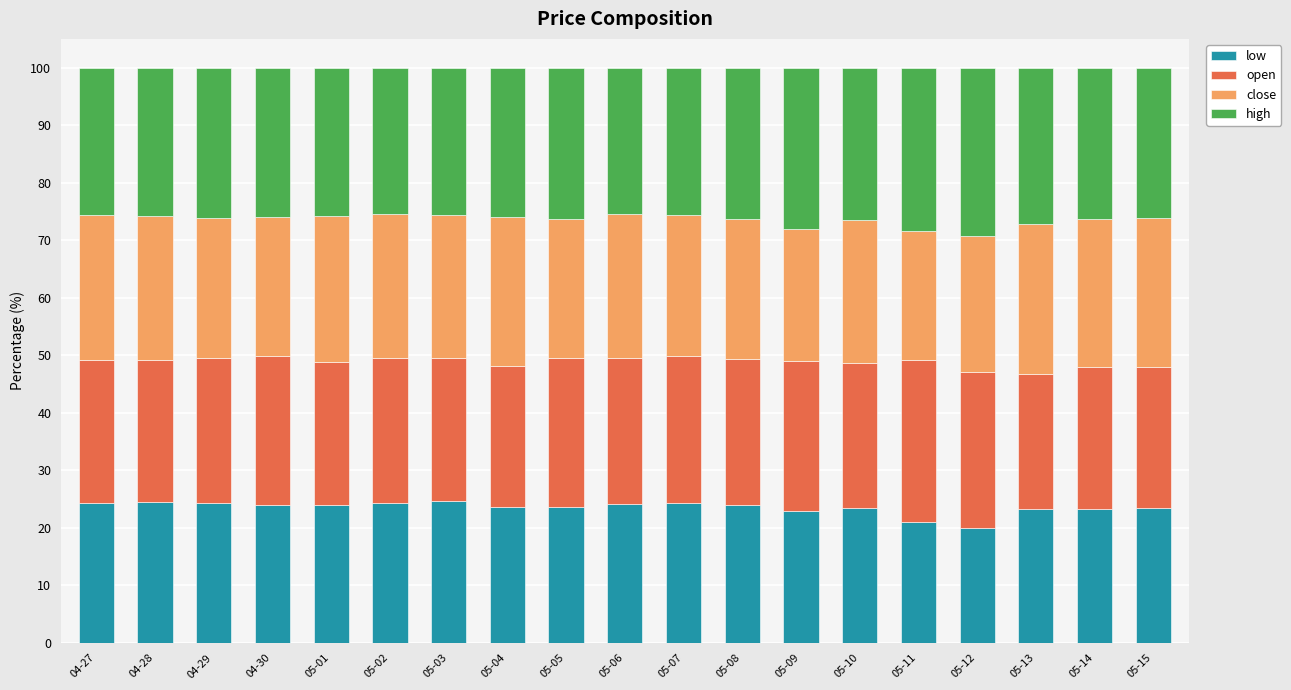

The low series shows 23.3 at 05-14. True or false?

True